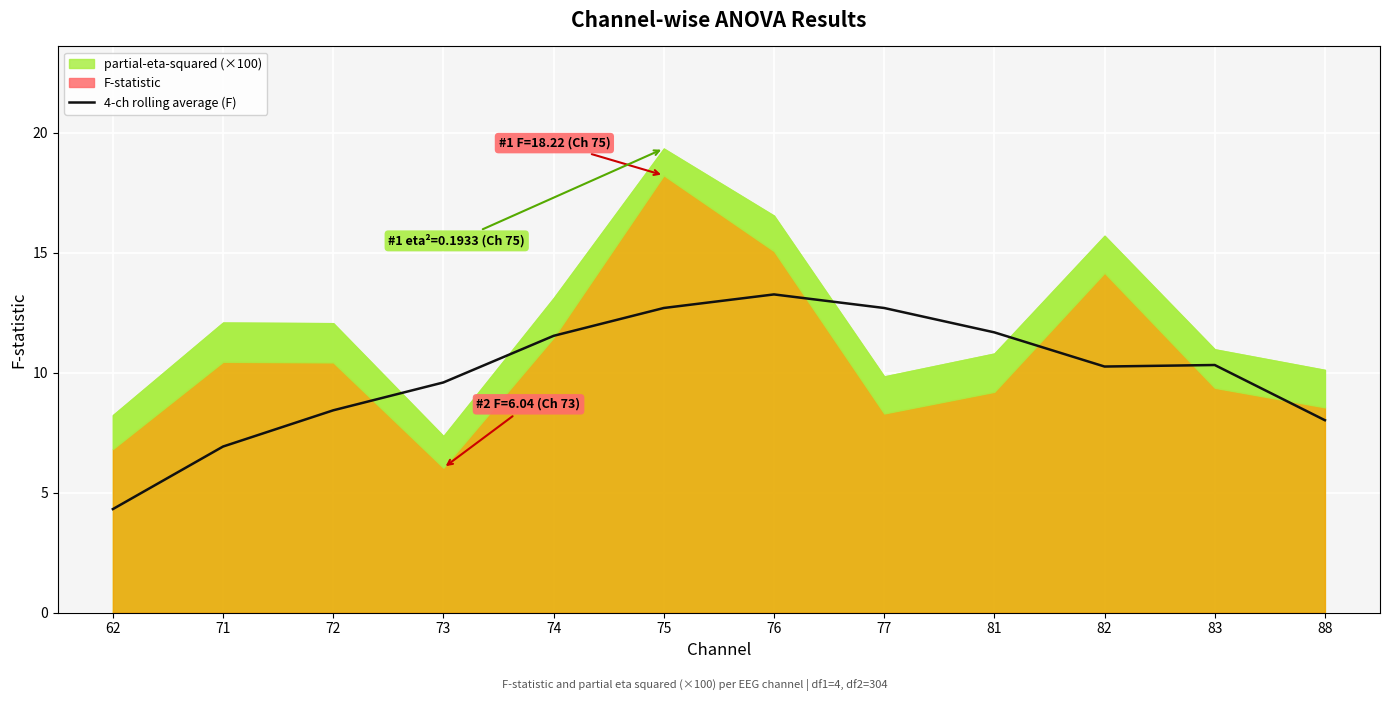

At which label does 4-ch rolling average (F) reach its minimum?

62